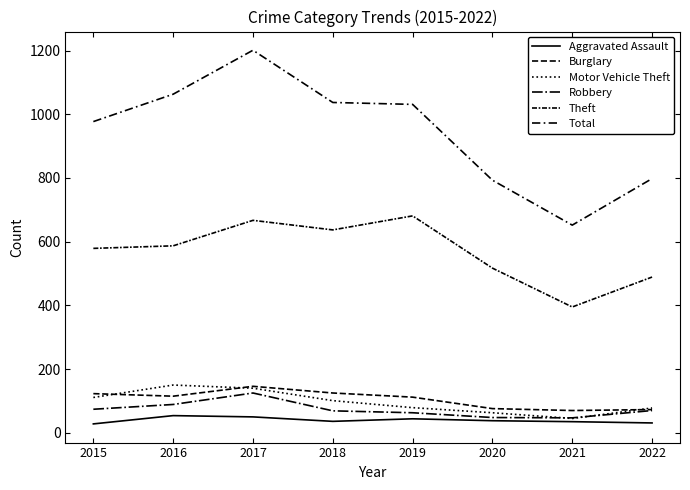

What is the difference between the second highest and minimum values in the Burglary series?

55